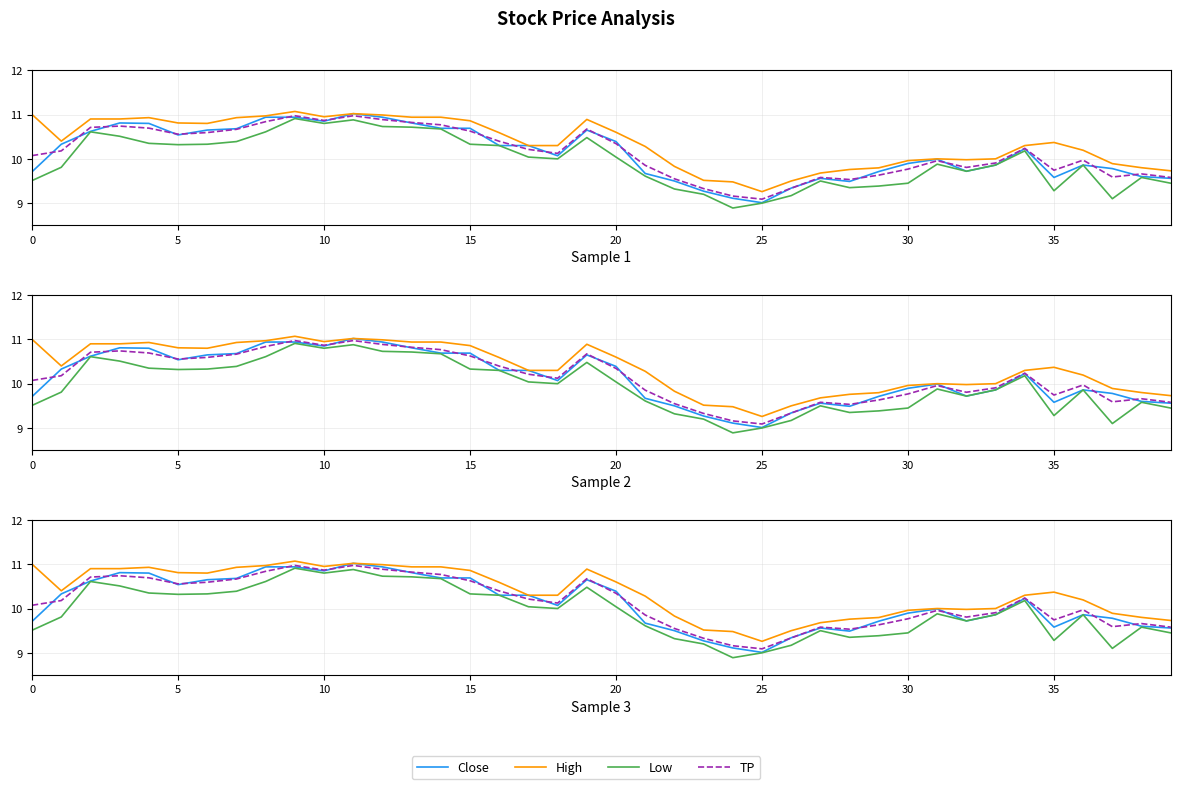

Between 12 and 18, which is larger?

12